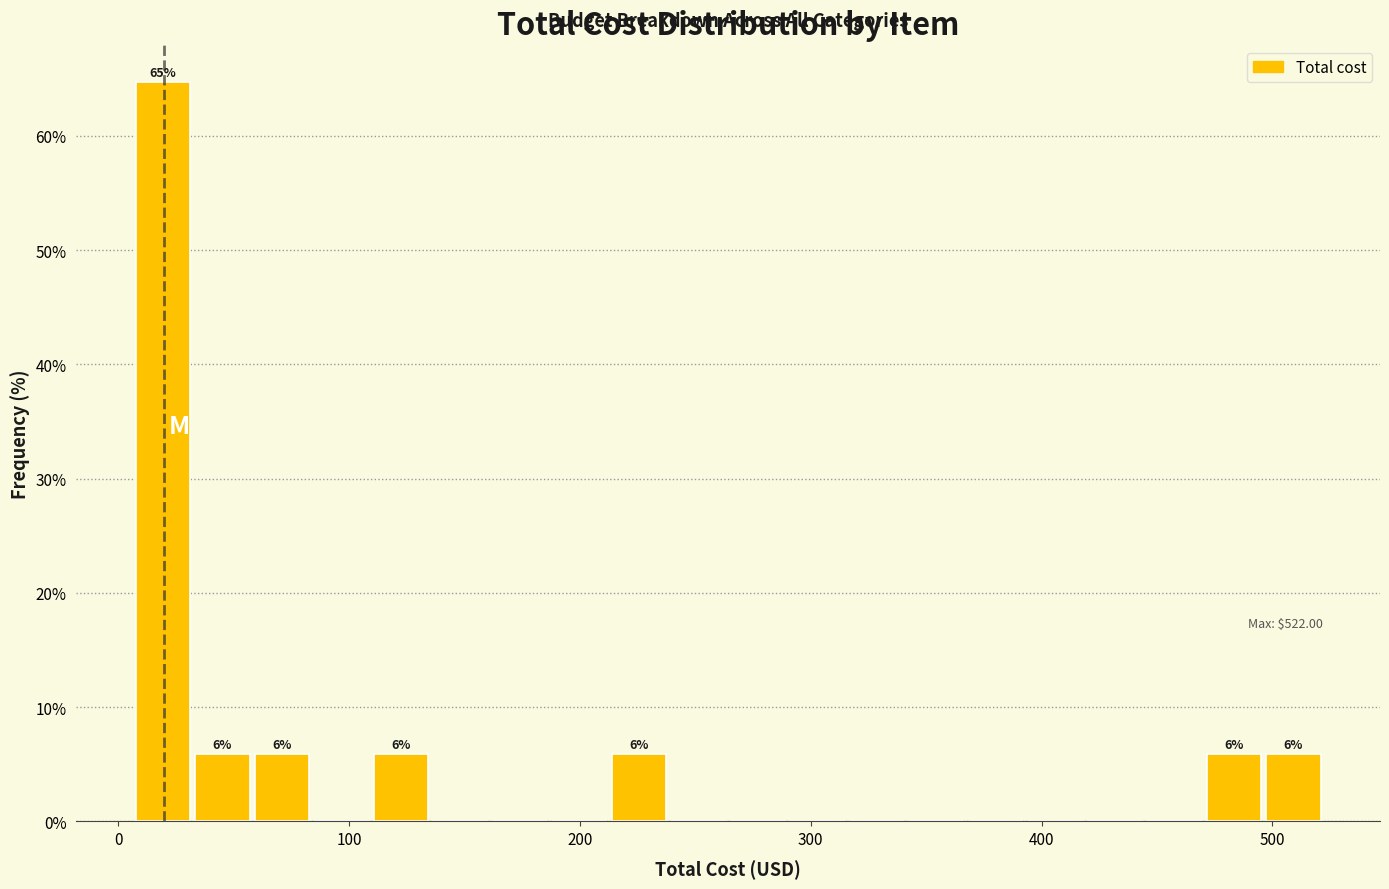

Read against the x-axis, roughly where is the centre of the tallest bar?

20